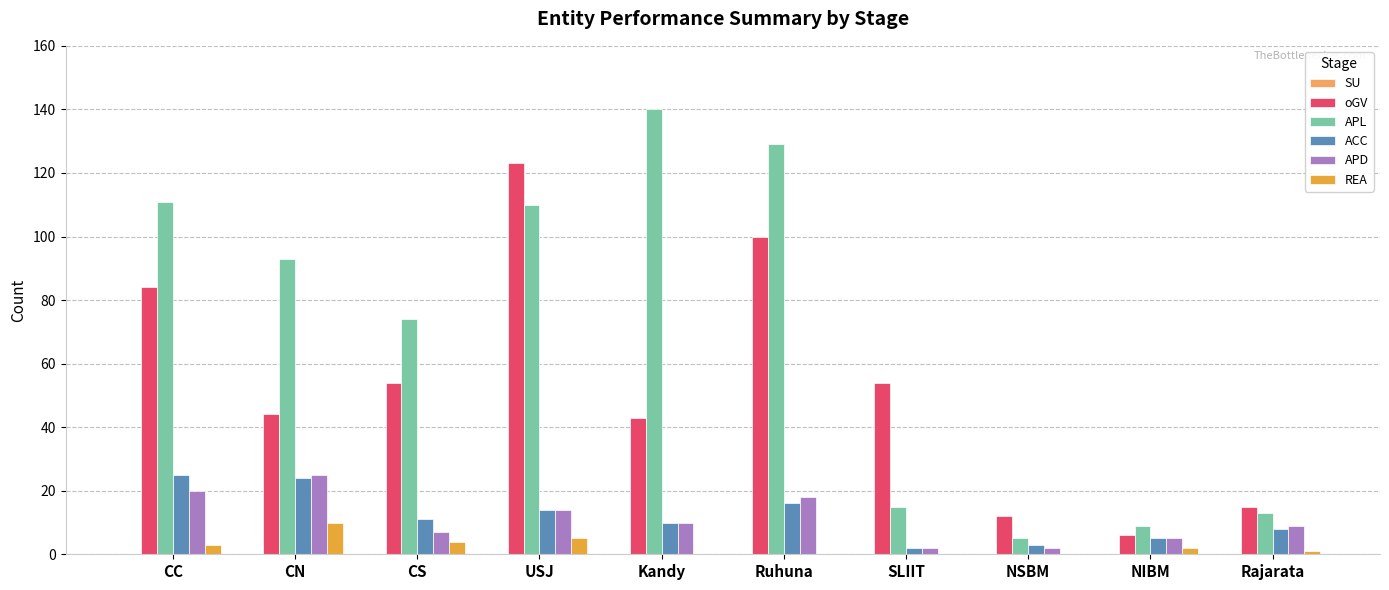

What is the sum of the APD values at Kandy and CS?

17